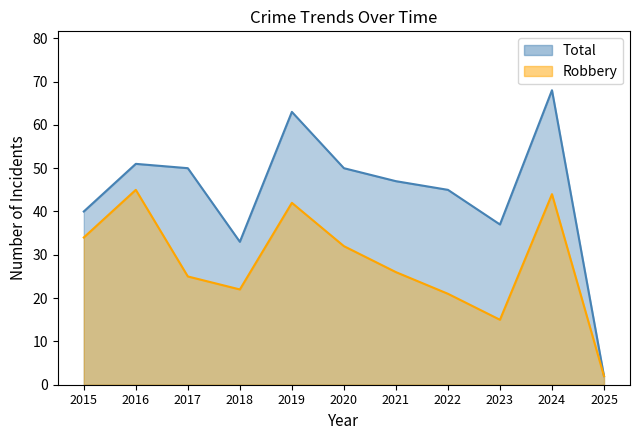

True or false: Robbery has a value of 23 at 2019.

False